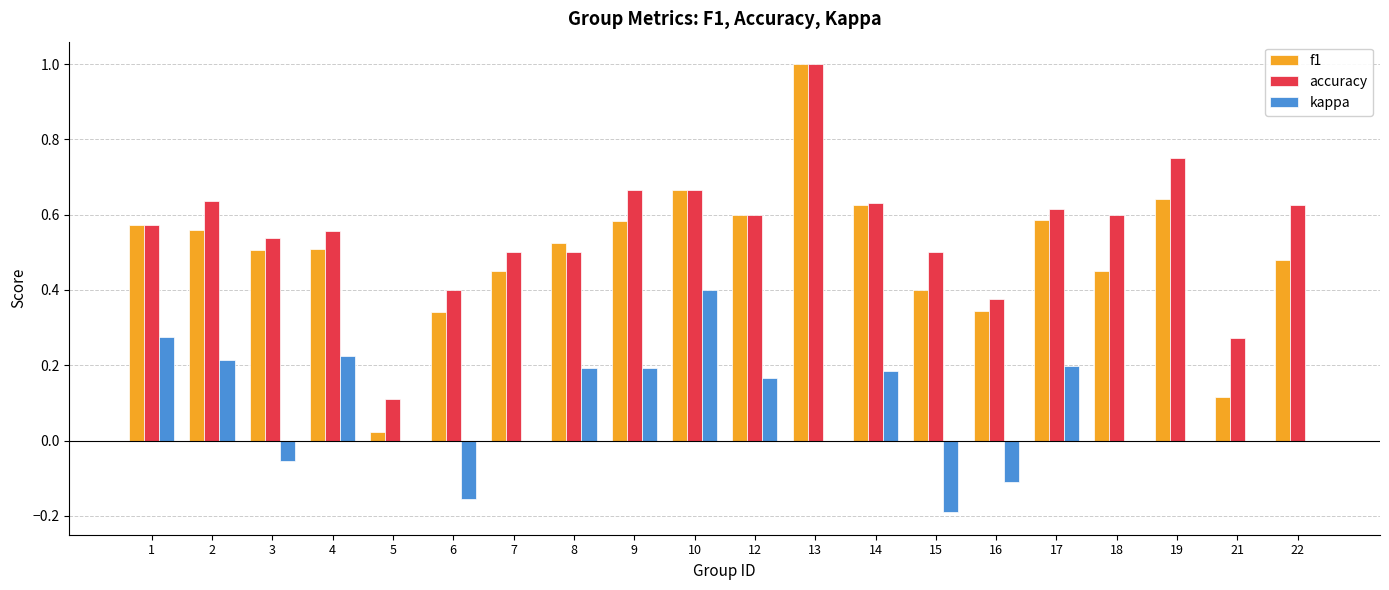

What are all the series names shown in the legend?

f1, accuracy, kappa